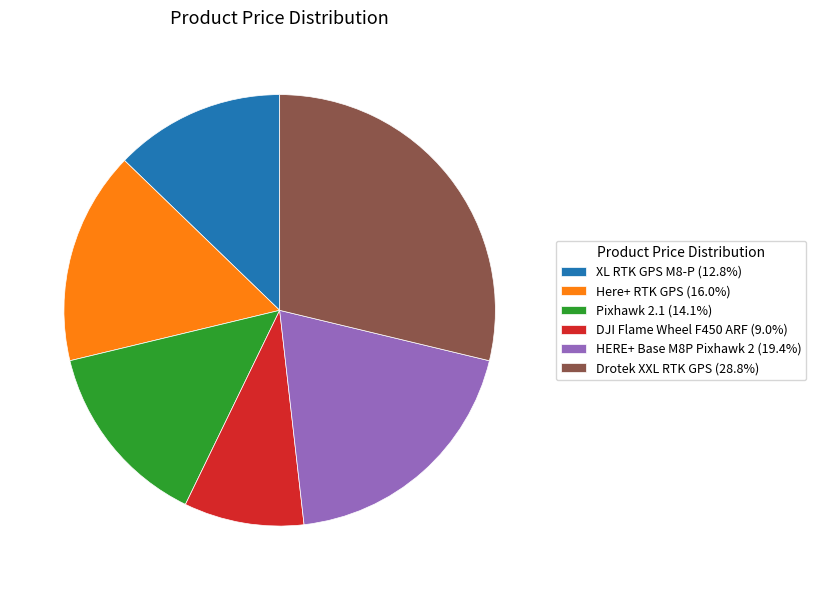

Which category has the smallest portion of the pie?

DJI Flame Wheel F450 ARF